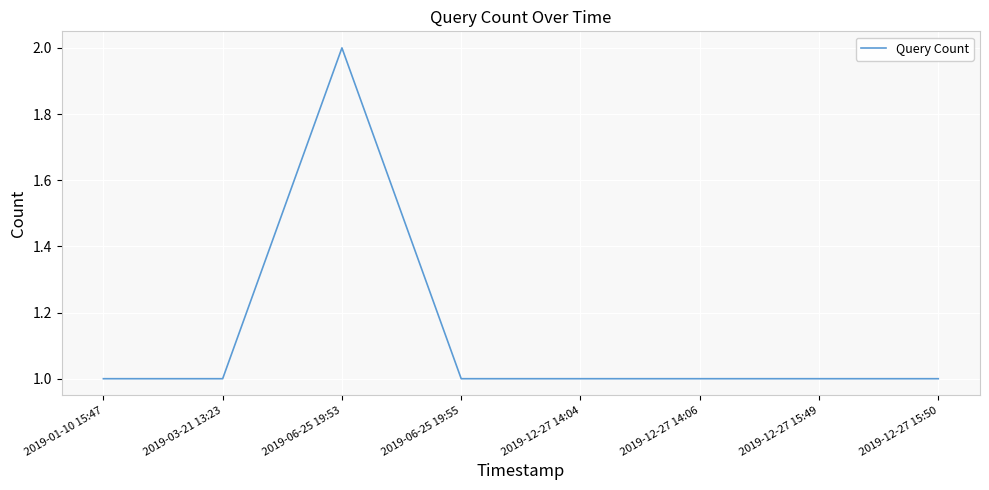

How many values are between 1 and 2?

8